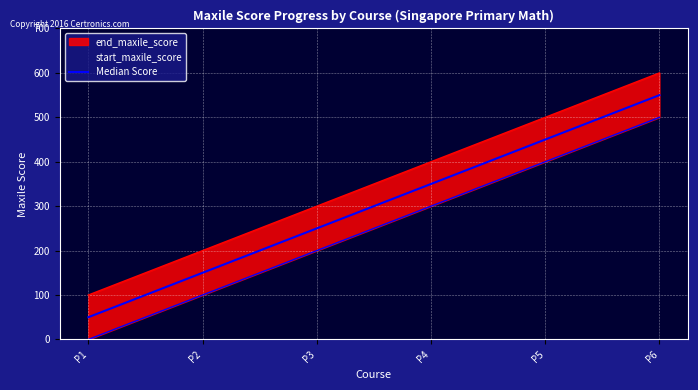

Which has a higher value, P1 or P2?

P2